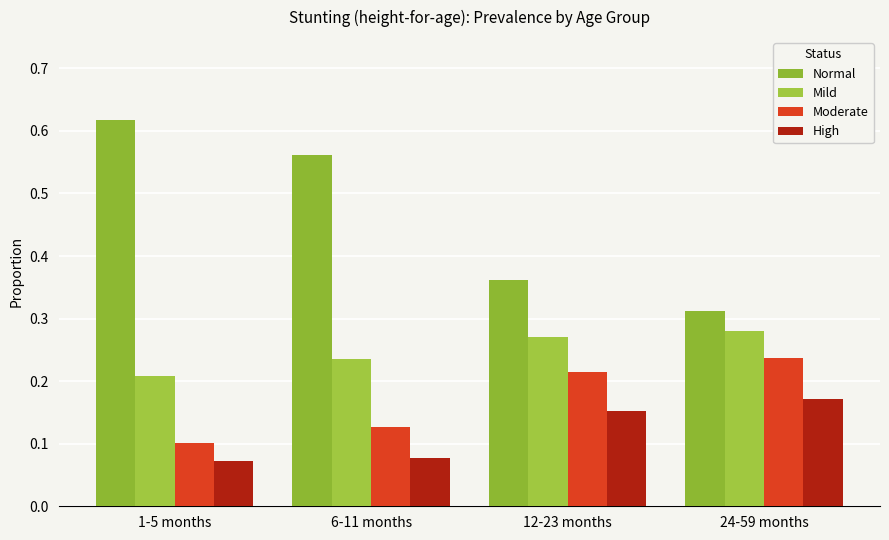

What is the label of the 3rd bar from the right?

6-11 months